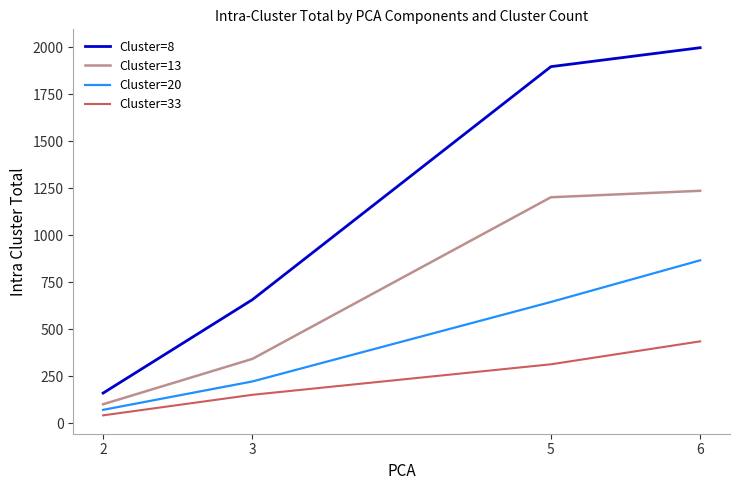

Reading left to right, list all the values displayed in this chart.

Cluster=8: 159.9	656.8	1896.6	1997.4
Cluster=13: 100.4	341.7	1201.8	1236.1
Cluster=20: 70.6	221.7	644.5	866.3
Cluster=33: 41.4	150.7	313.0	435.0